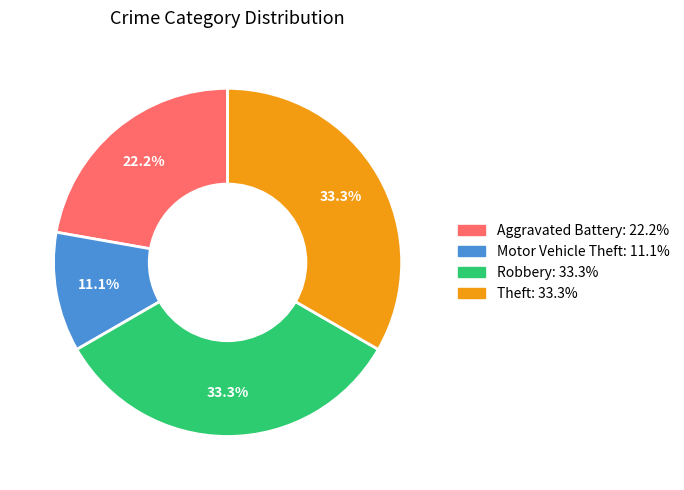

Between Robbery and Aggravated Battery, which is larger?

Robbery